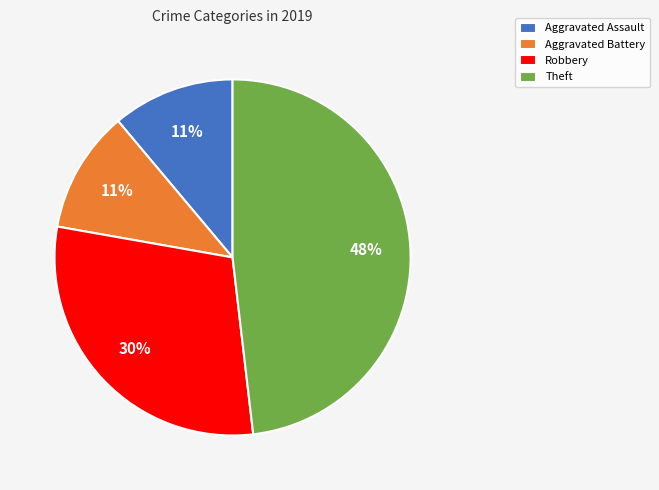

Does Aggravated Battery account for over 50% of the chart?

No